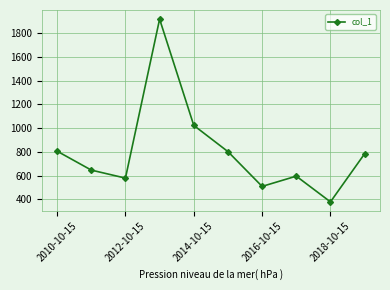

True or false: there are more than 2 points higher than both neighbors.

False